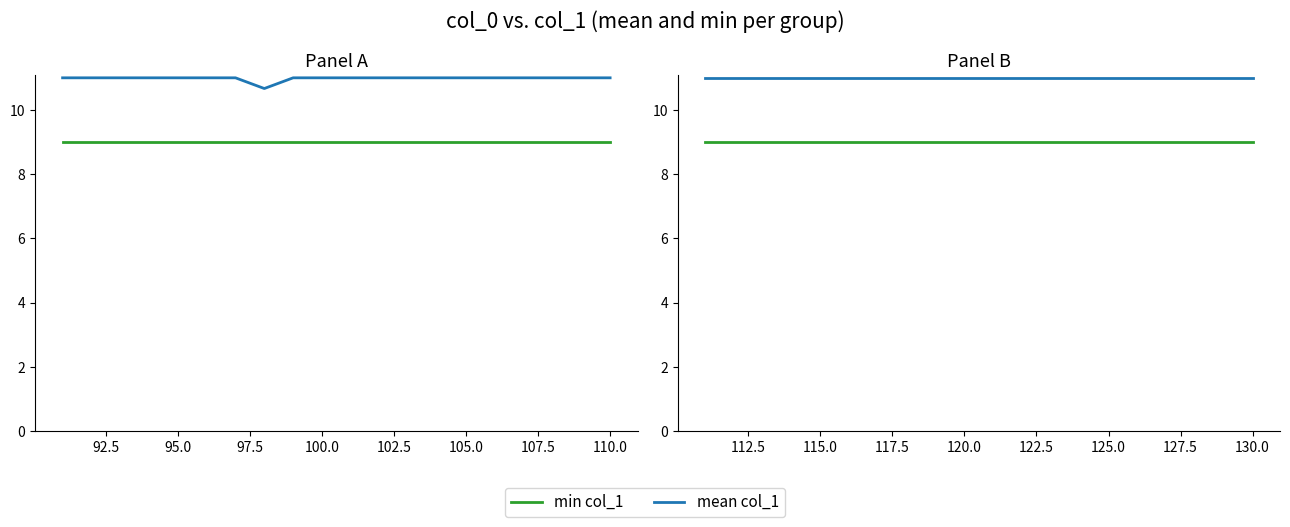

True or false: mean col_1 has a value of 15 at 18.

False